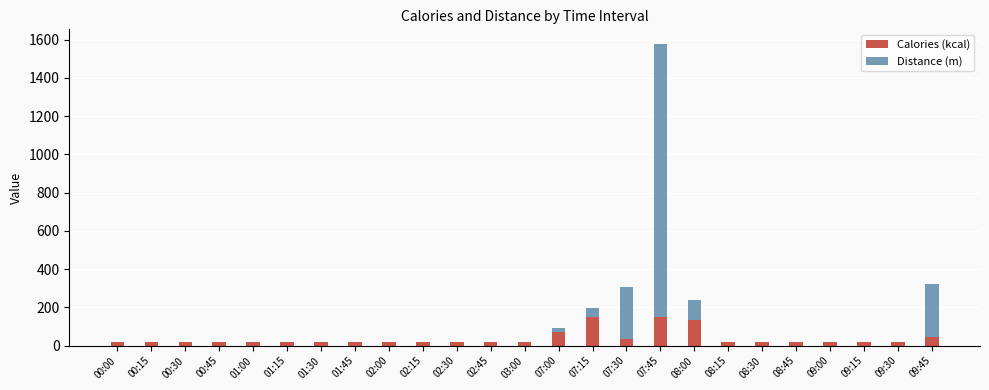

At which category is the sum across all series the highest?

07:45